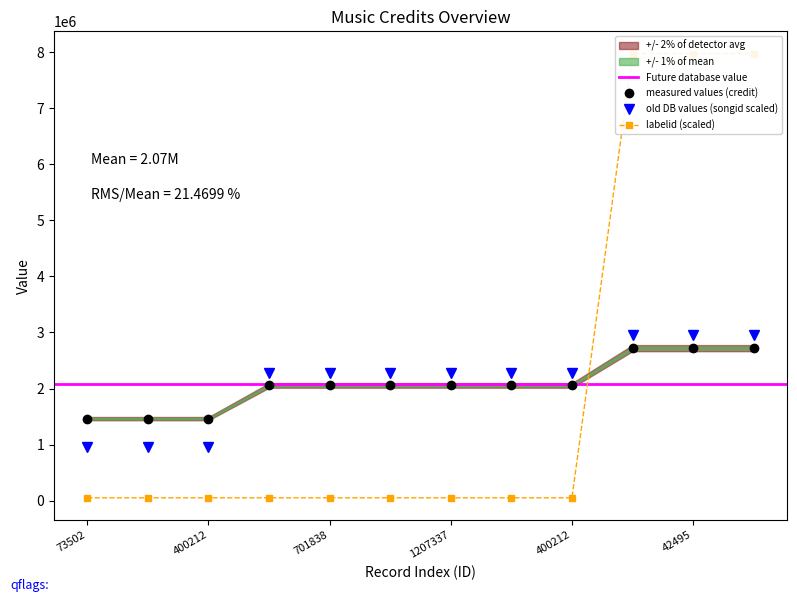

How many lines are shown in the chart?

3